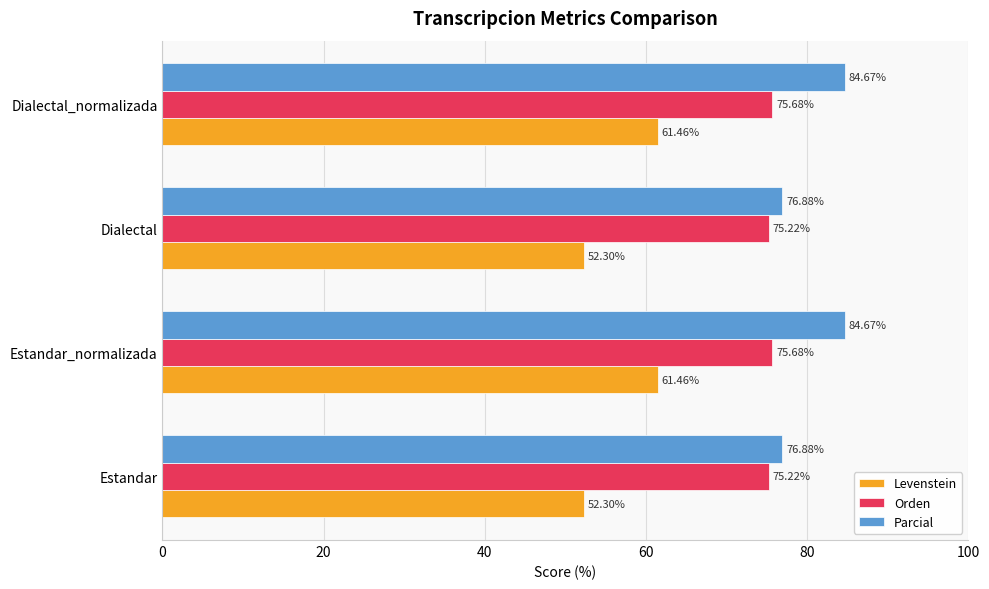

What is the difference between the second highest and second lowest values in the Levenstein series?

9.2